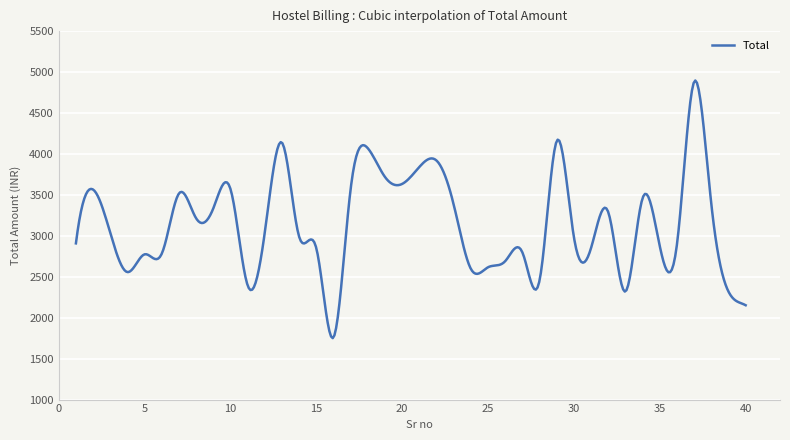

What is the average value?

3150.2